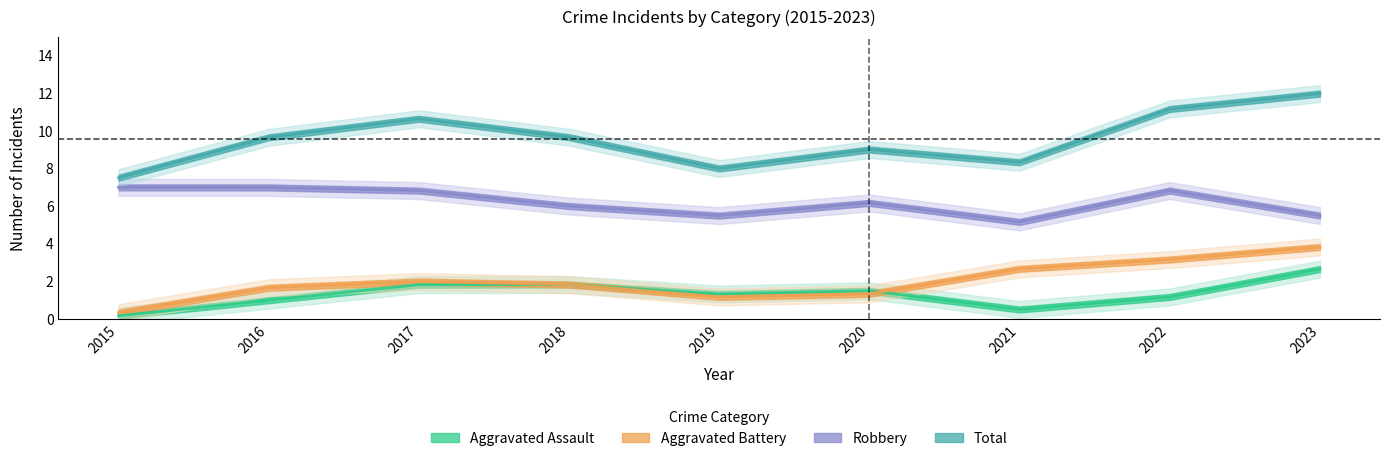

Which series has the largest total across all categories?

Total